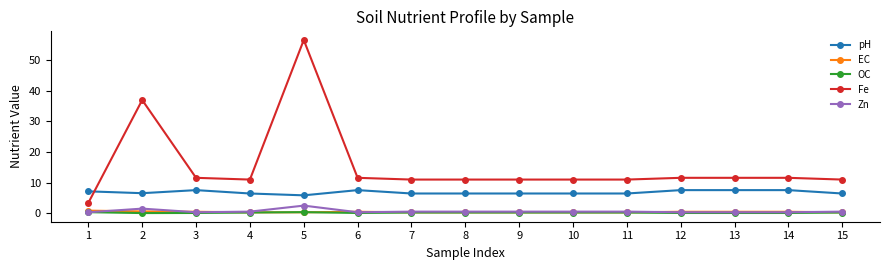

What is the minimum value shown in the chart?

0.1